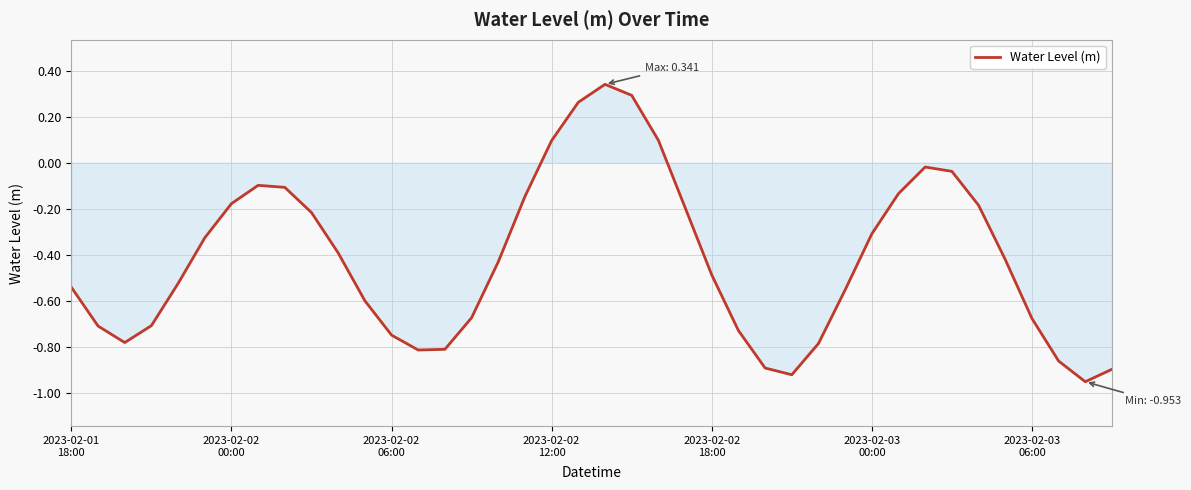

Count the number of data series in this chart.

1